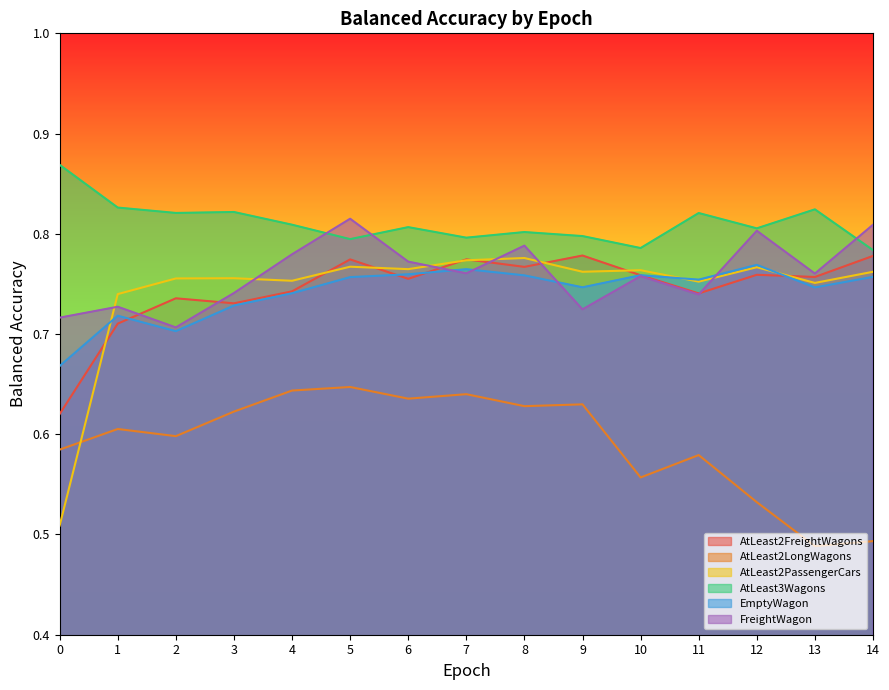

What is the value of the AtLeast2PassengerCars point at the 4th from the left?

0.8